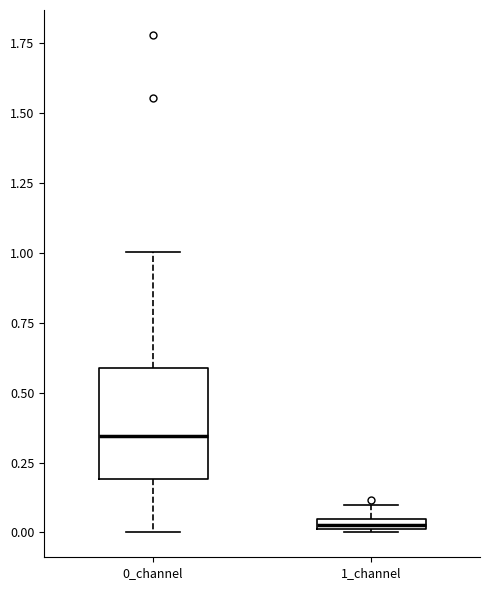

Which box is the tallest, from its lower edge to its upper edge?

0_channel